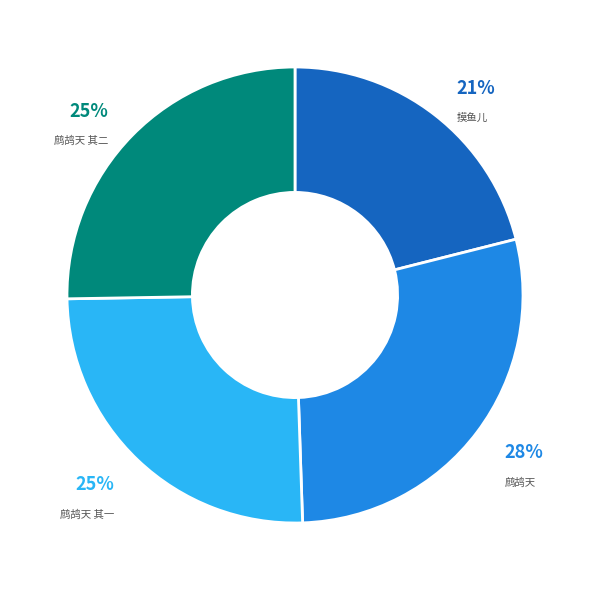

To the nearest percent, what is the difference between the largest and smallest slice percentages?

7%